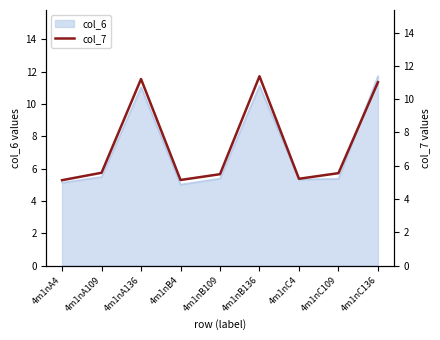

What is the change in value from 4m1nA4 to 4m1nC109?

+0.4